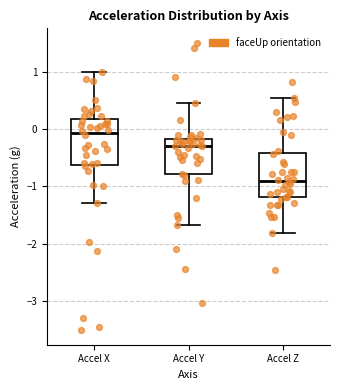

Where does the lower whisker of the box for Accel Z end on the y-axis? The values are not printed on the chart, so give them approximately, as read against the axis.

-1.8